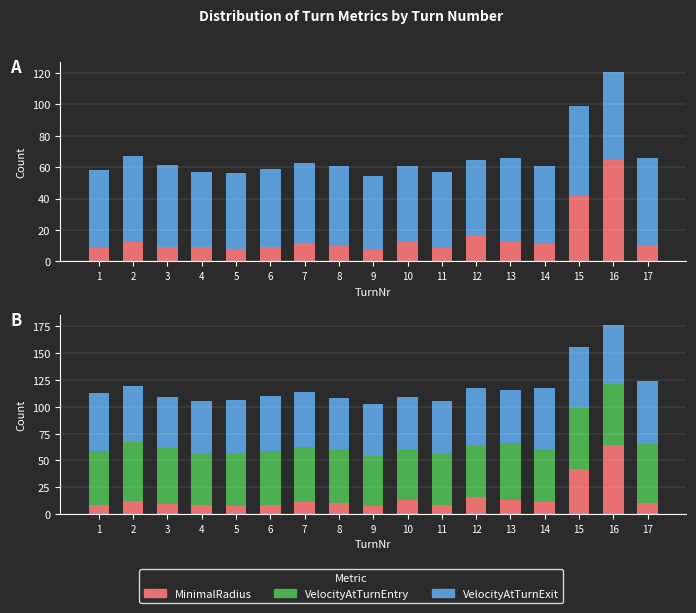

Reading left to right, list all the values displayed in this chart.

MinimalRadius: 1=8.2	2=12.2	3=9.2	4=8.9	5=8.1	6=9.1	7=11.5	8=10.0	9=7.6	10=13.0	11=8.6	12=16.0	13=13.0	14=11.1	15=41.8	16=64.4	17=10.4
VelocityAtTurnEntry: 1=50.2	2=54.7	3=52.0	4=48.2	5=48.4	6=49.8	7=51.4	8=50.9	9=46.9	10=47.9	11=48.3	12=48.6	13=52.9	14=49.4	15=57.0	16=56.4	17=55.2
VelocityAtTurnExit: 1=54.7	2=52.0	3=48.2	4=48.4	5=49.8	6=51.4	7=50.9	8=46.9	9=47.9	10=48.3	11=48.6	12=52.9	13=49.4	14=57.0	15=56.4	16=55.2	17=58.2